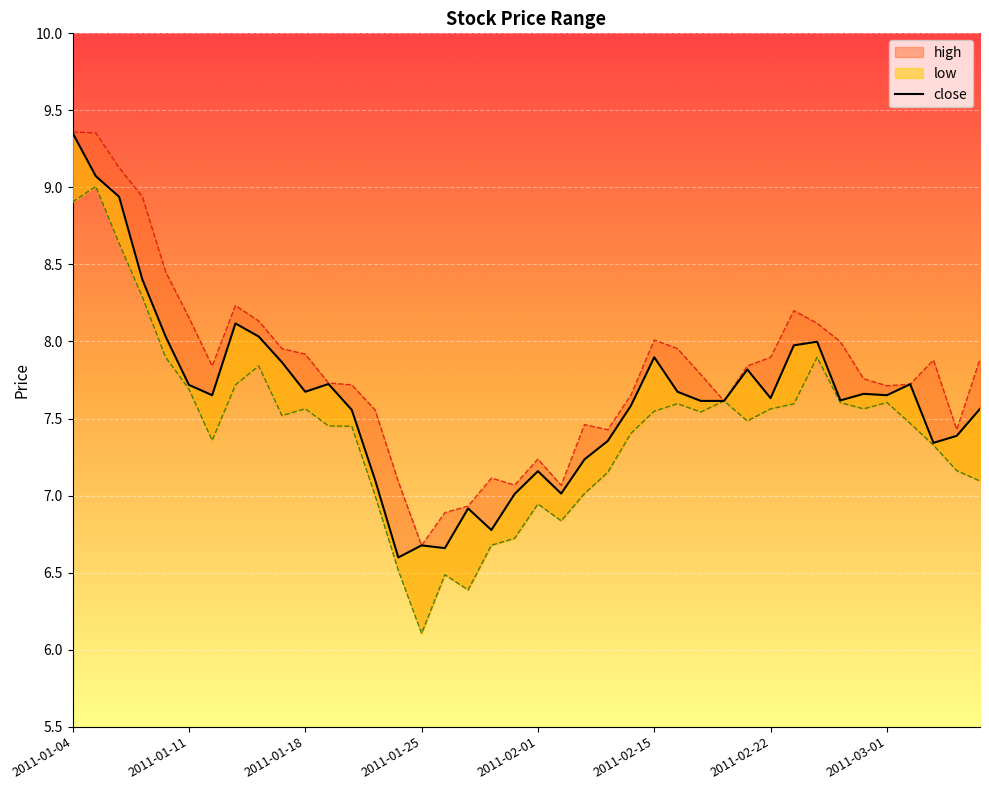

Does the chart display data point markers on the line(s)?

No